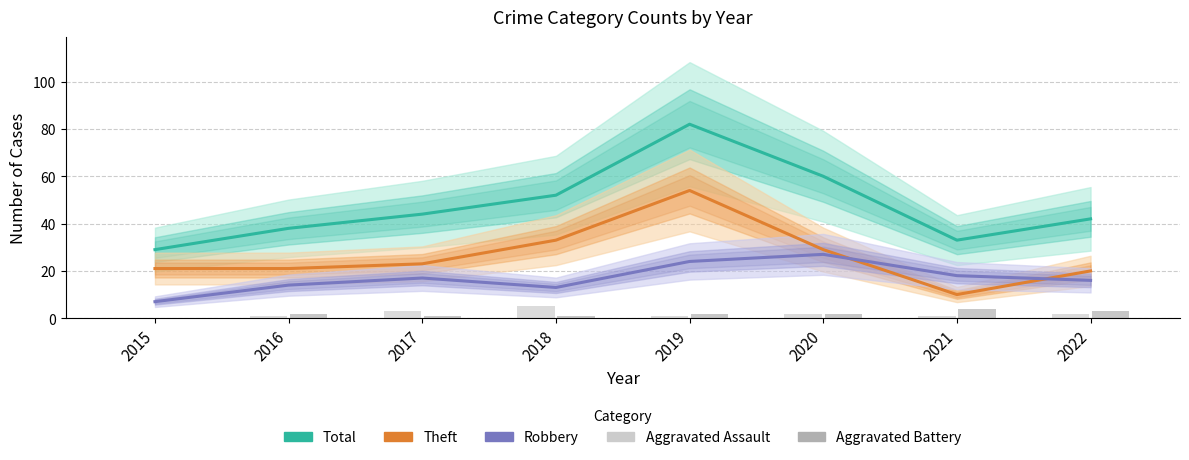

True or false: Aggravated Assault has a value of 2 at 2021.

False